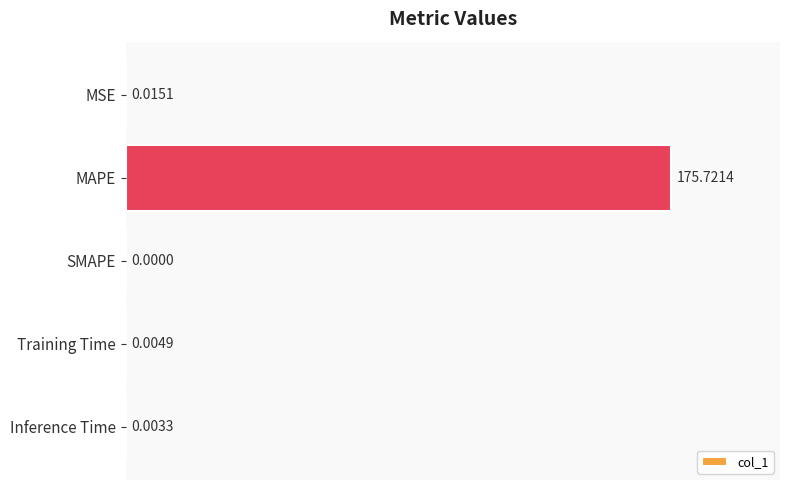

At which category does the chart reach its peak across all series?

MAPE